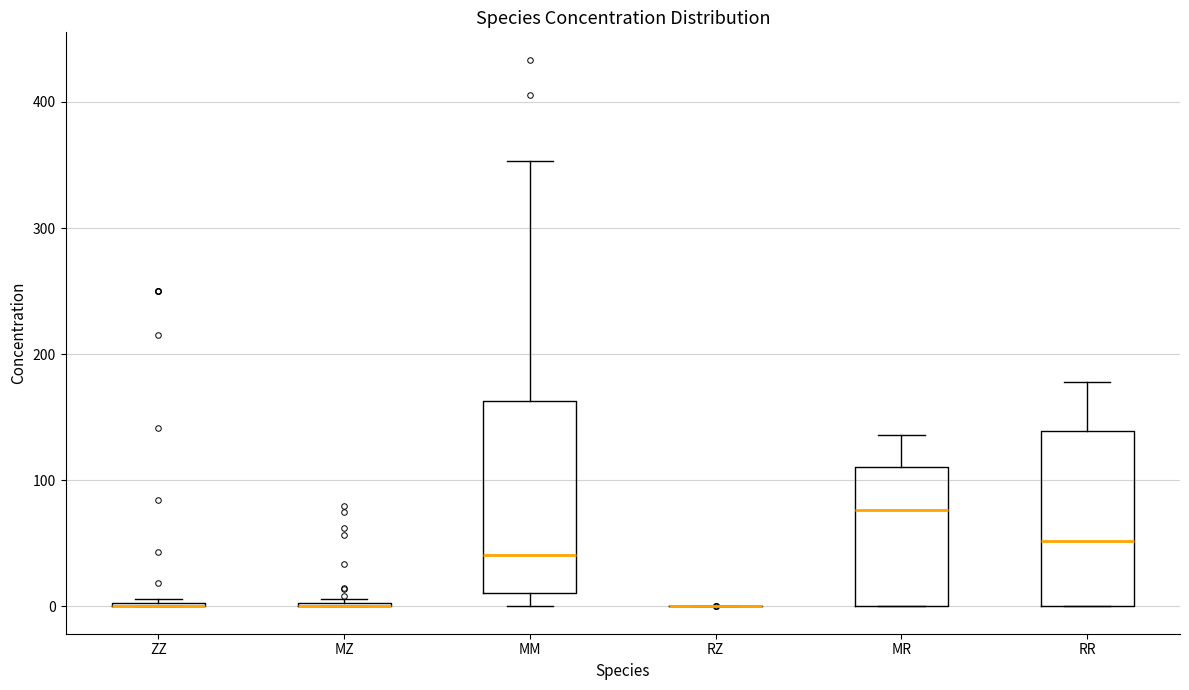

Where does the upper whisker of the box for RR end on the y-axis? The values are not printed on the chart, so give them approximately, as read against the axis.

180